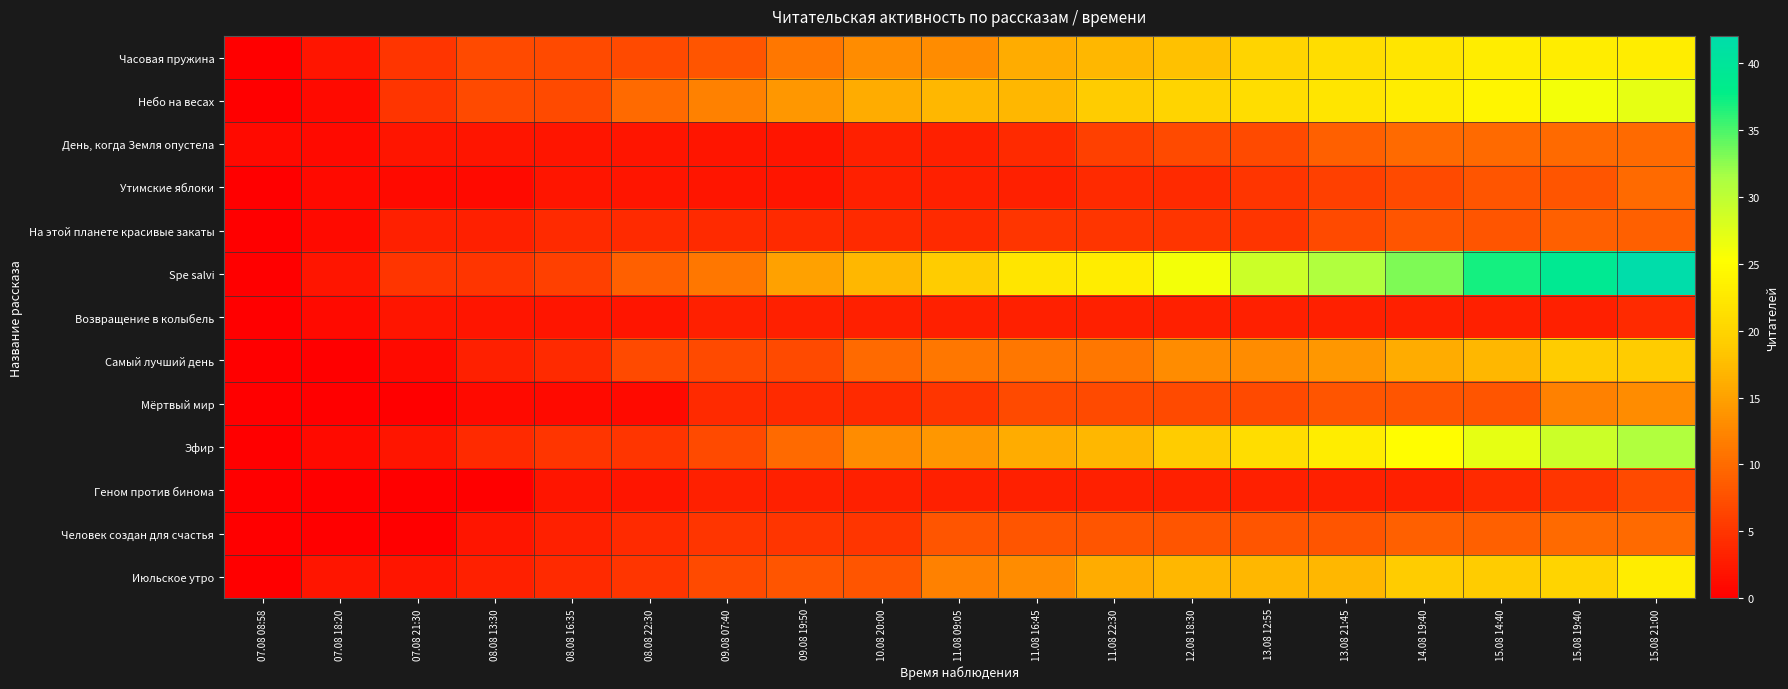

What is the total value across all series at 12.08 18:30?

150